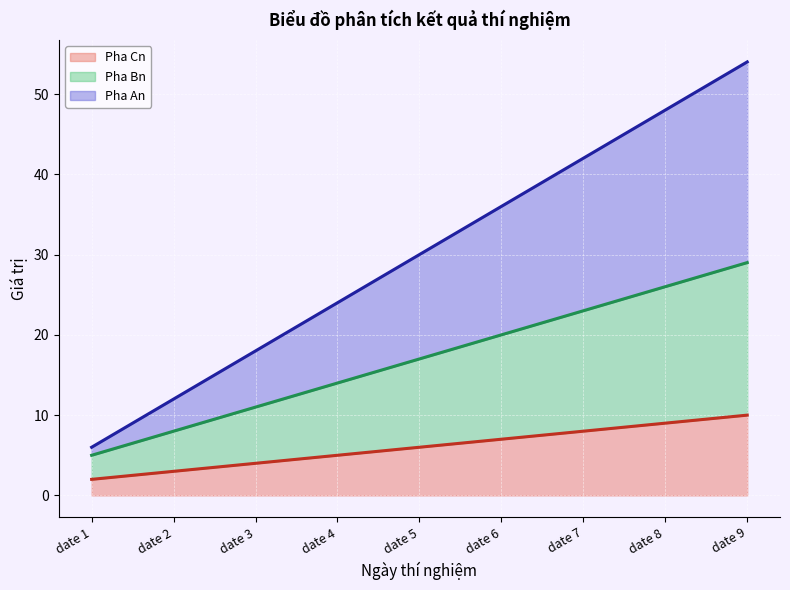

At which category is the sum across all series the highest?

date 9